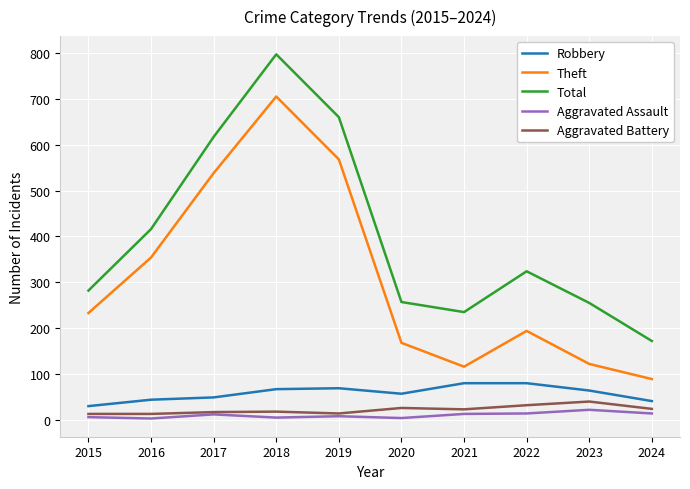

True or false: Theft has a value of 89 at 2024.

True